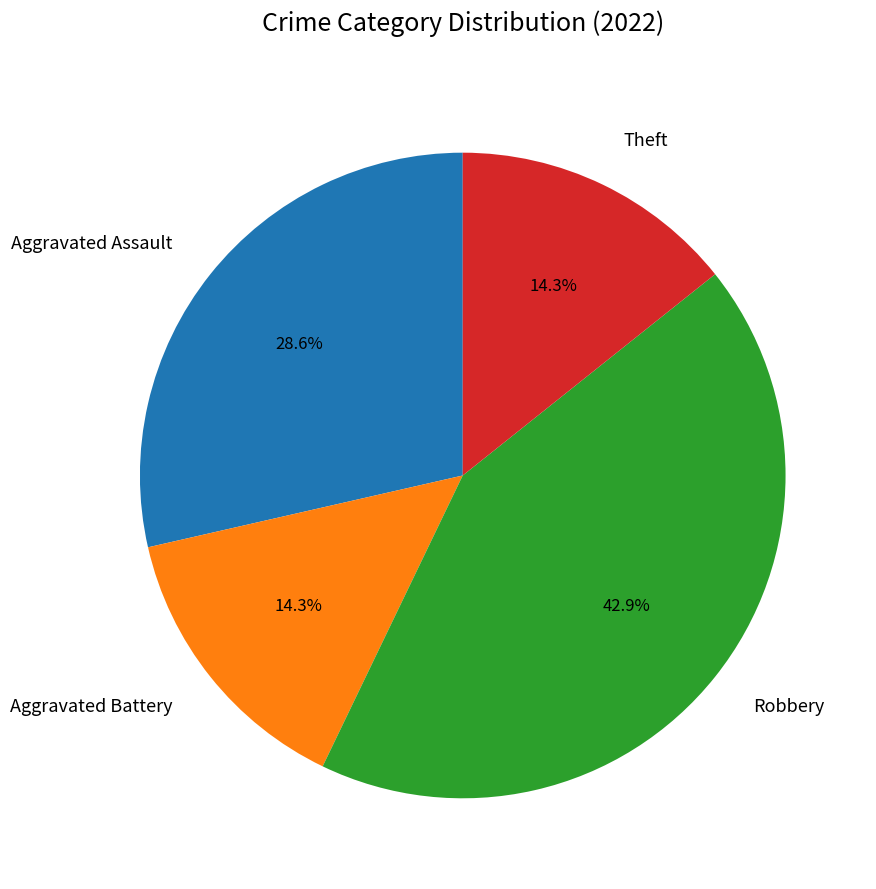

Count the number of slices in the pie.

4